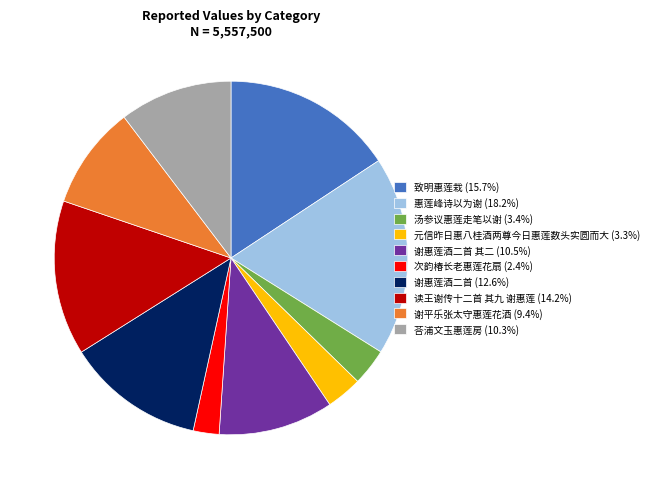

Approximately how many times larger is the value at 汤参议惠莲走笔以谢 (3.4%) compared to 次韵椿长老惠莲花扇 (2.4%)?

1.4